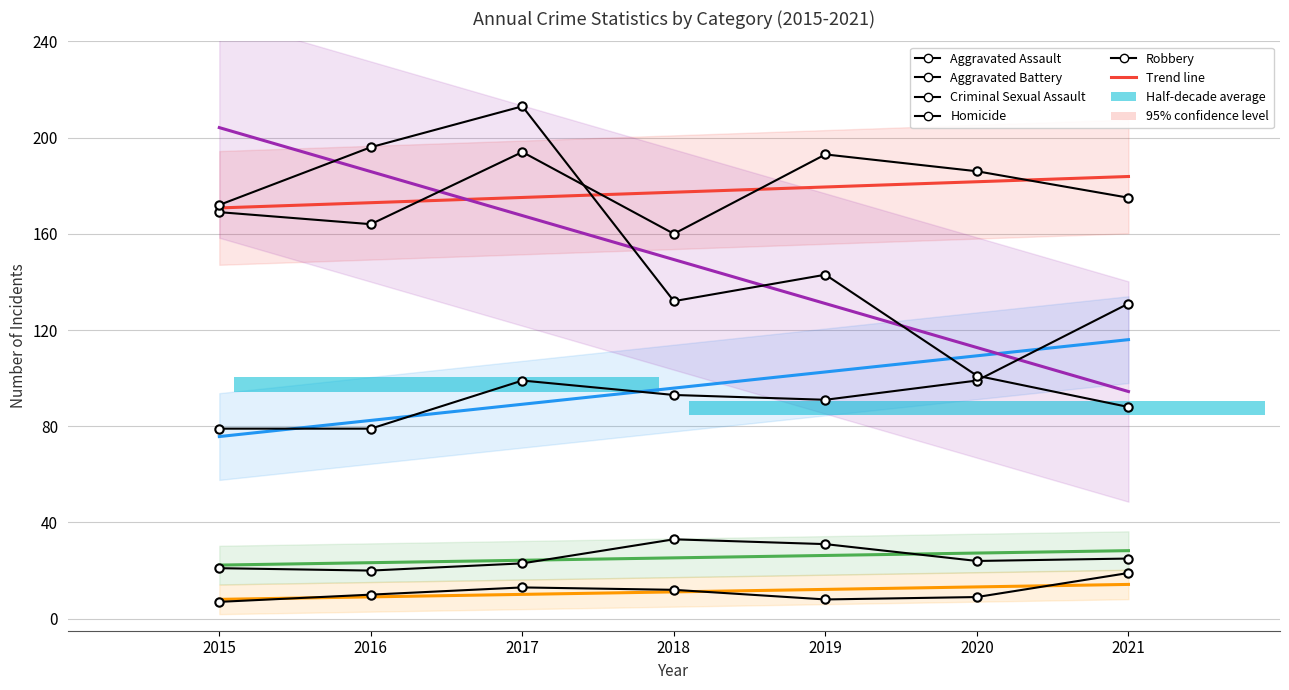

What is the value of the Homicide bar at the 4th from the left?

12